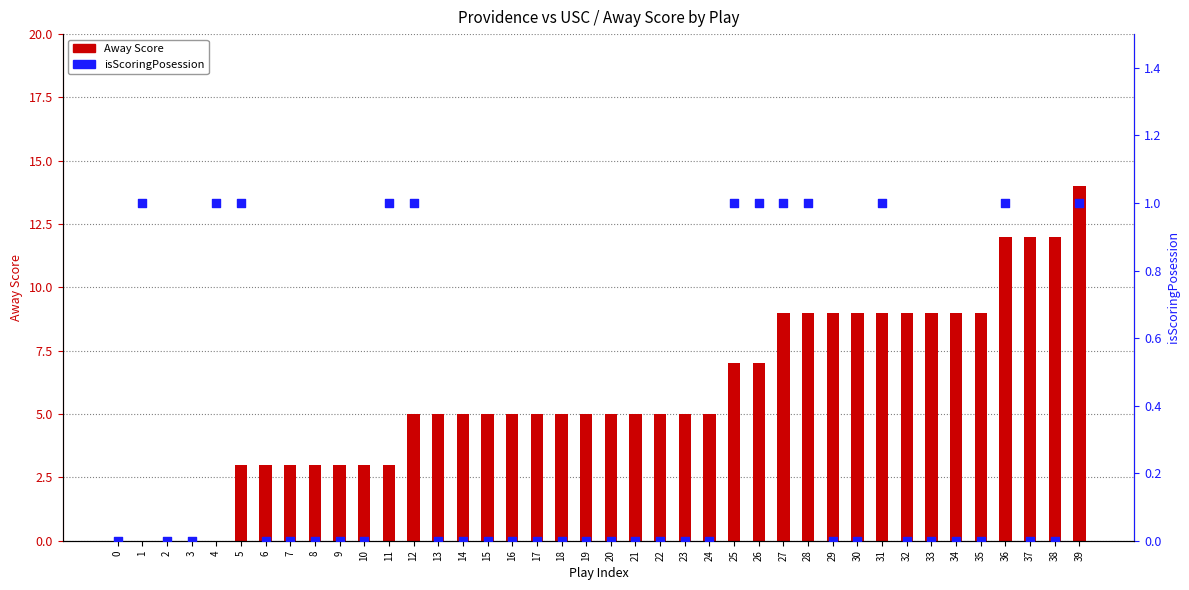

What are all the series names shown in the legend?

Away Score, isScoringPosession